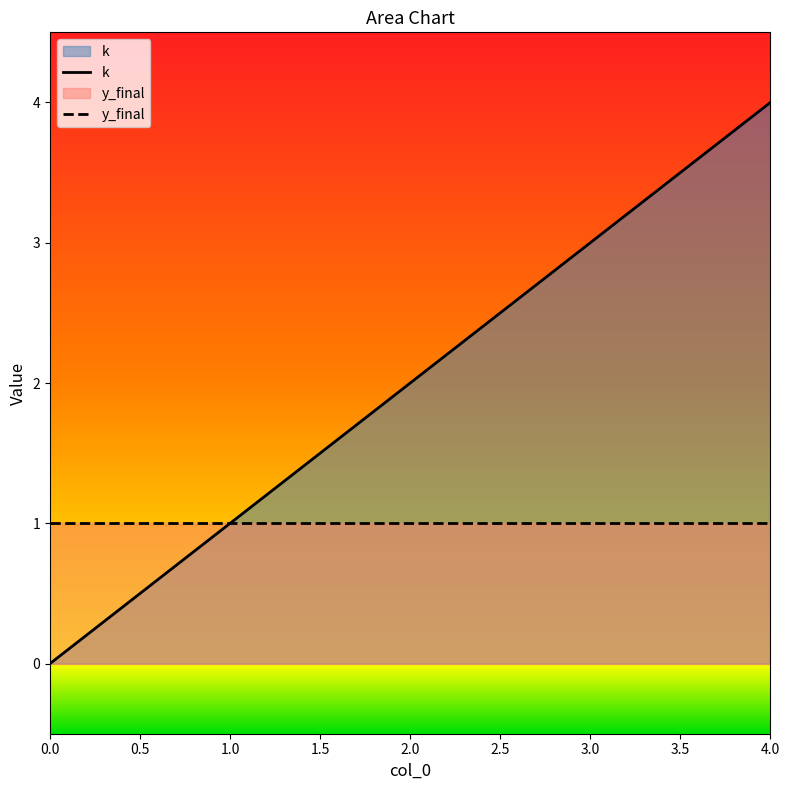

What is the change in value from 1 to 4?

+3